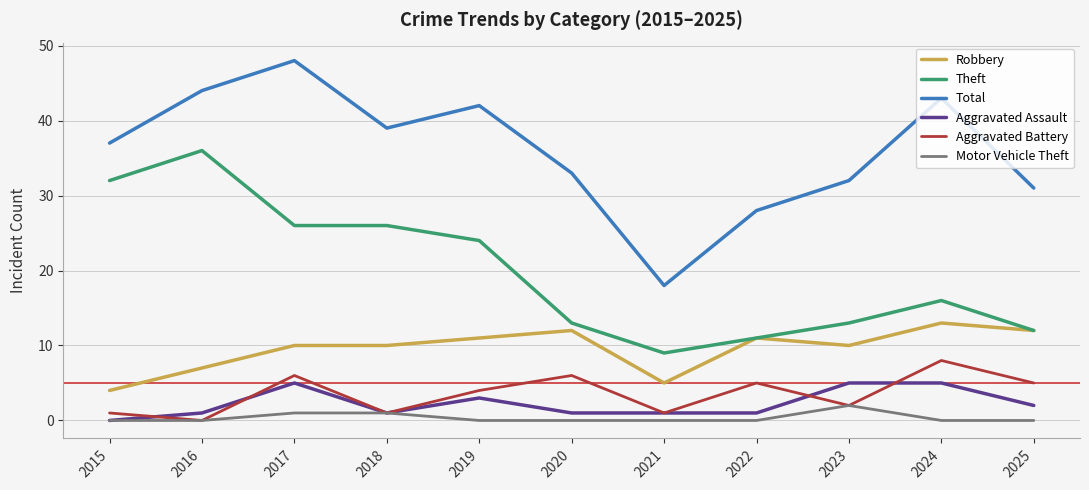

Where is the first local minimum for Aggravated Assault?

2018